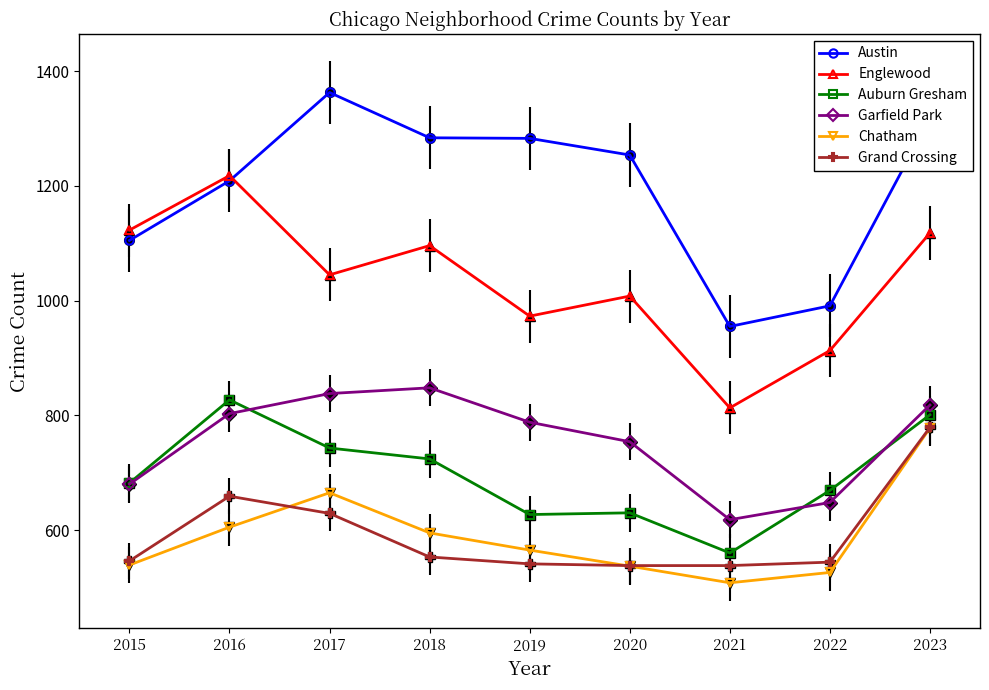

Which series changed the most between 2017 and 2023?

Grand Crossing